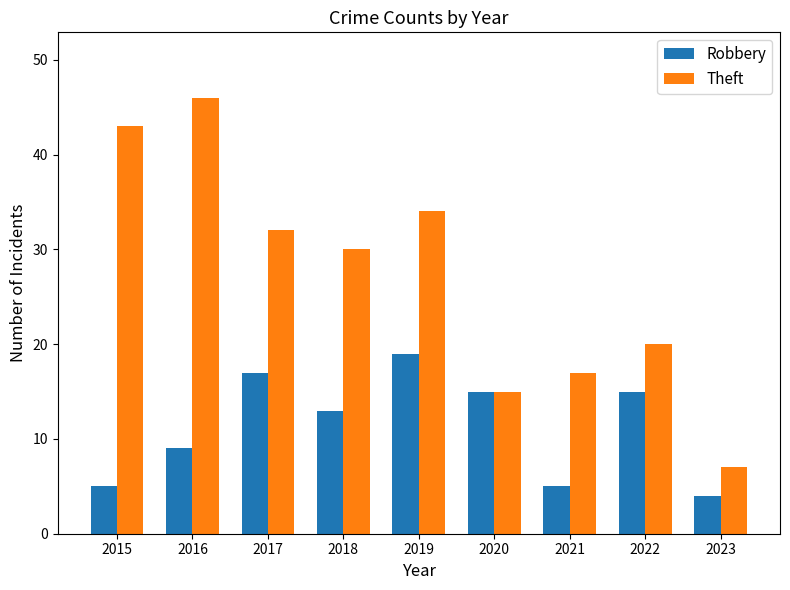

How many bars are there in each group?

2